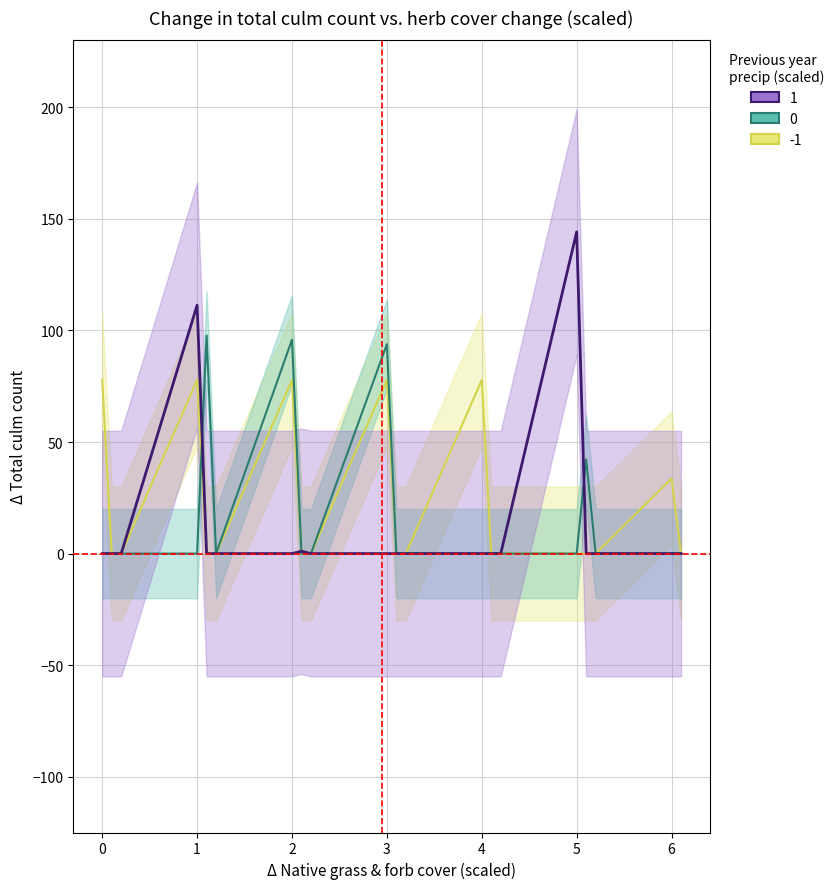

What is the maximum value shown in the chart?

144.2